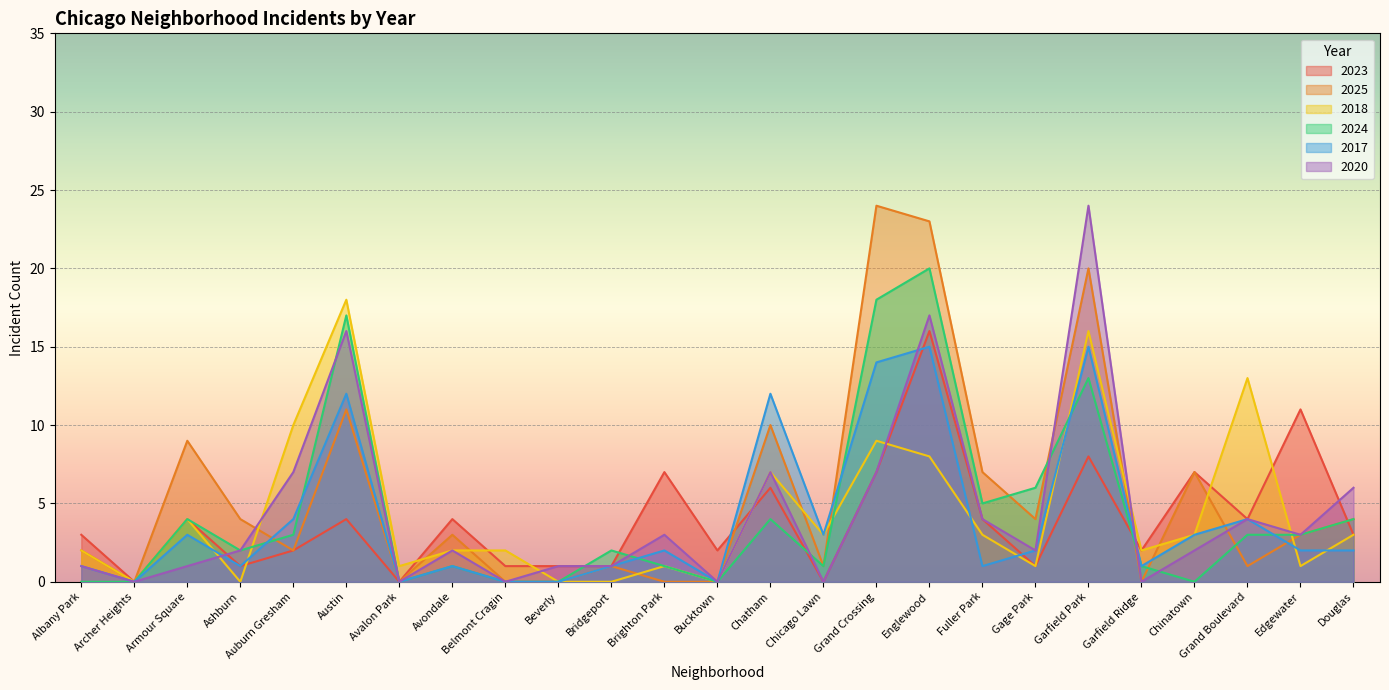

At which category is the sum across all series the highest?

Englewood